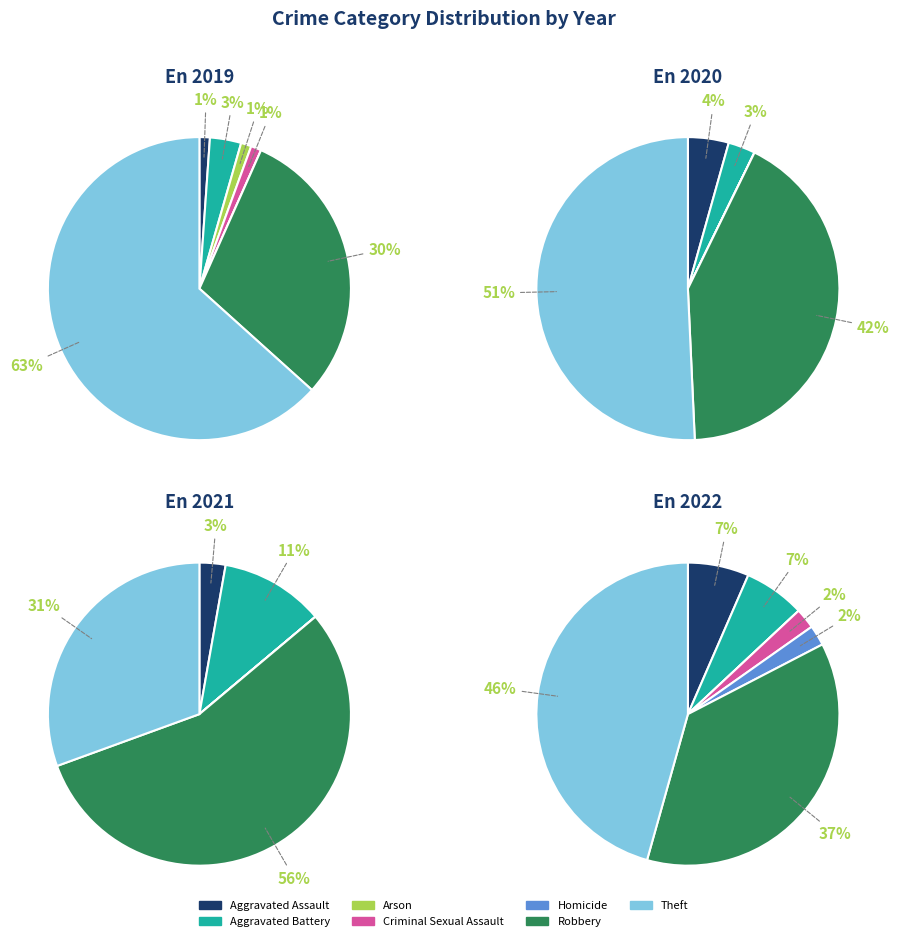

How many slices are in this pie chart?

7